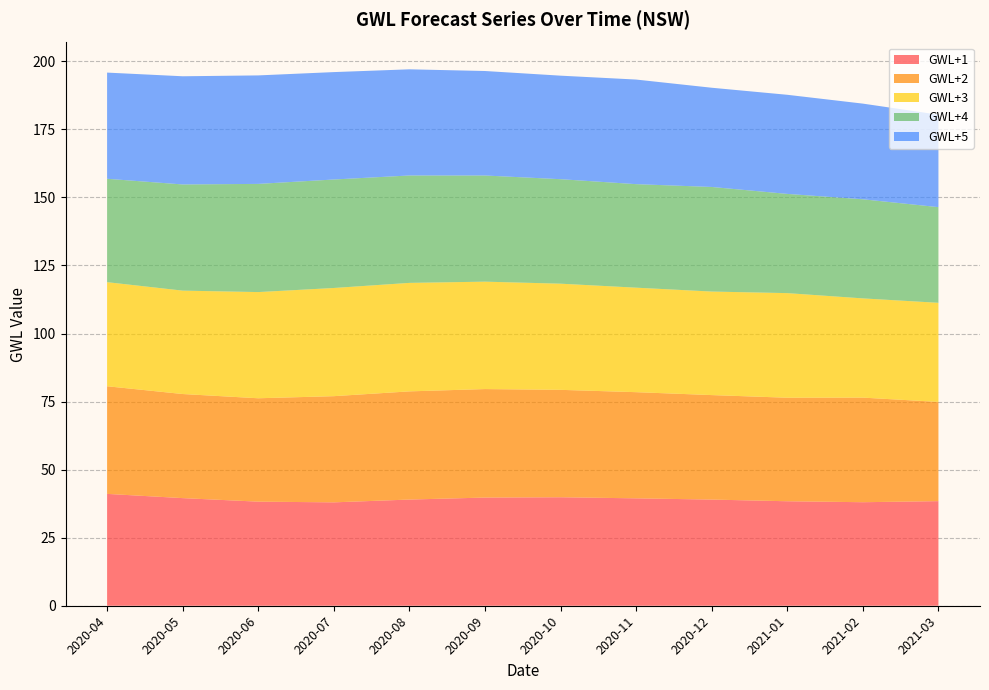

Reading left to right, extract all data points from this chart.

GWL+1: 2020-04=41.1	2020-05=39.5	2020-06=38.2	2020-07=38.0	2020-08=39.0	2020-09=39.7	2020-10=39.9	2020-11=39.5	2020-12=39.0	2021-01=38.4	2021-02=38.0	2021-03=38.4
GWL+2: 2020-04=39.5	2020-05=38.2	2020-06=38.0	2020-07=39.0	2020-08=39.7	2020-09=39.9	2020-10=39.5	2020-11=39.0	2020-12=38.4	2021-01=38.0	2021-02=38.4	2021-03=36.5
GWL+3: 2020-04=38.2	2020-05=38.0	2020-06=39.0	2020-07=39.7	2020-08=39.9	2020-09=39.5	2020-10=39.0	2020-11=38.4	2020-12=38.0	2021-01=38.4	2021-02=36.5	2021-03=36.4
GWL+4: 2020-04=38.0	2020-05=39.0	2020-06=39.7	2020-07=39.9	2020-08=39.5	2020-09=39.0	2020-10=38.4	2020-11=38.0	2020-12=38.4	2021-01=36.5	2021-02=36.4	2021-03=35.1
GWL+5: 2020-04=39.0	2020-05=39.7	2020-06=39.9	2020-07=39.5	2020-08=39.0	2020-09=38.4	2020-10=38.0	2020-11=38.4	2020-12=36.5	2021-01=36.4	2021-02=35.1	2021-03=34.0